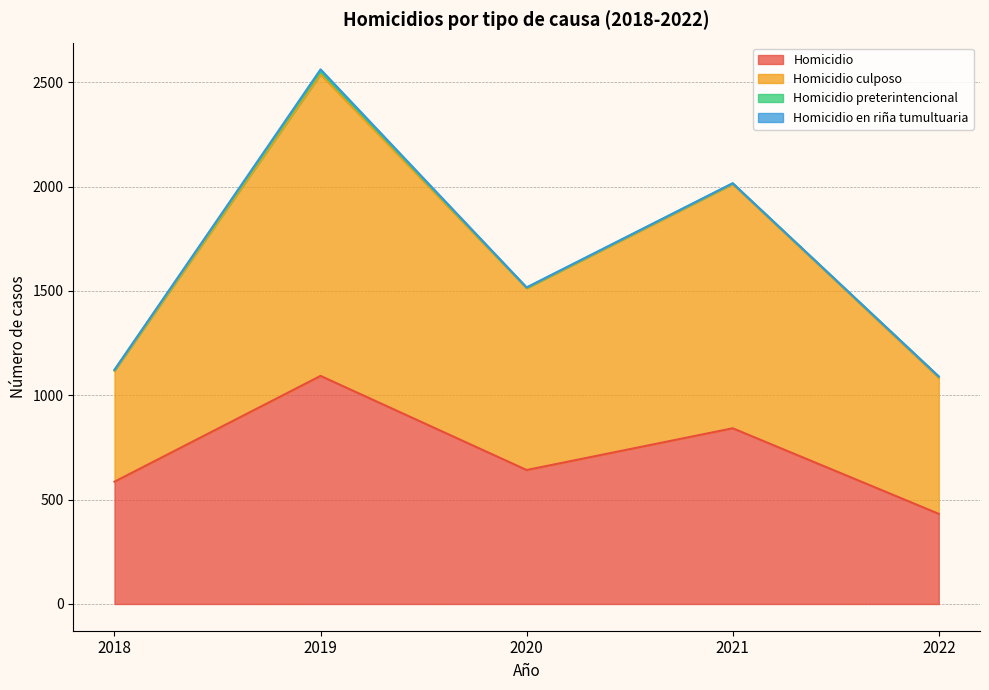

At which category is the sum across all series the highest?

2019